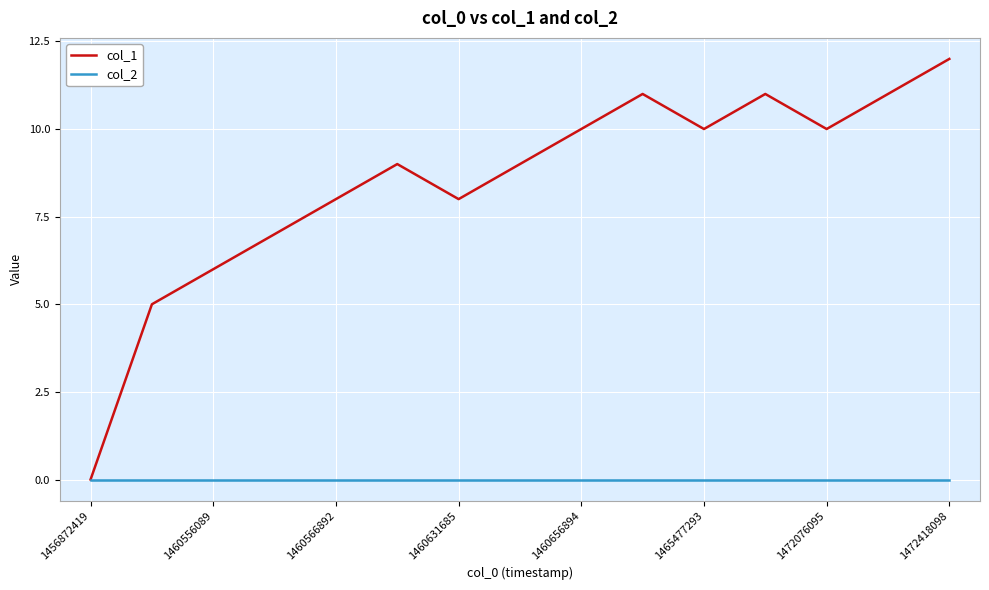

What is the average value of the col_1 series?

8